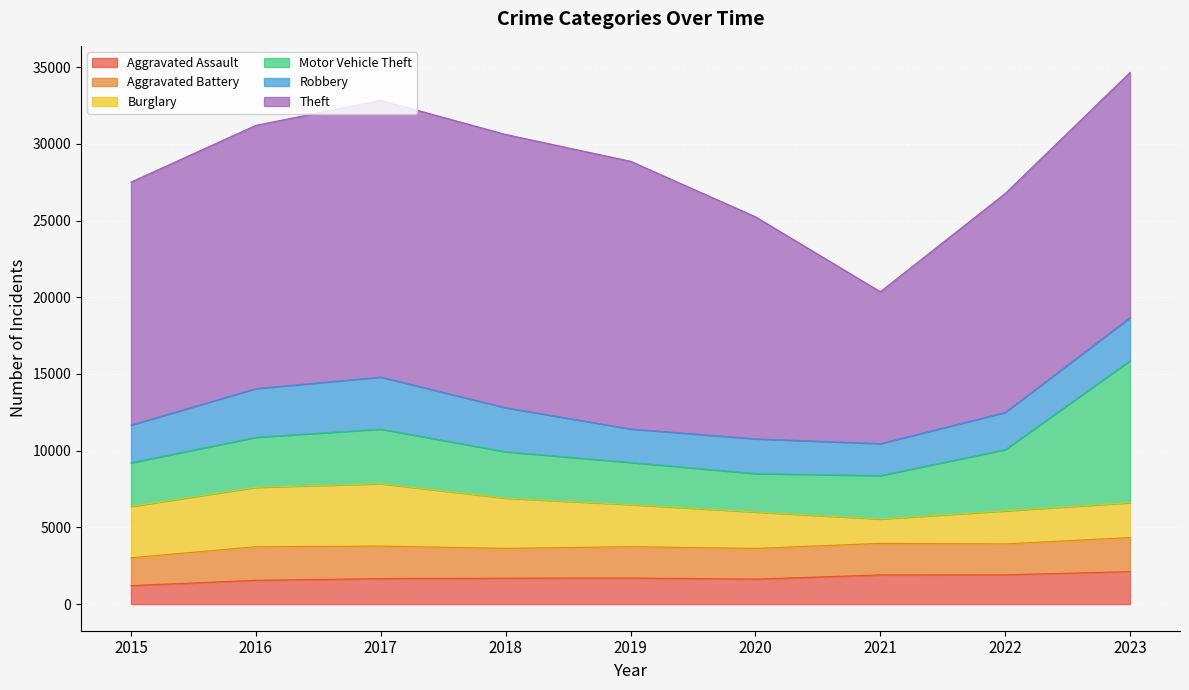

How many lines are shown in the chart?

6